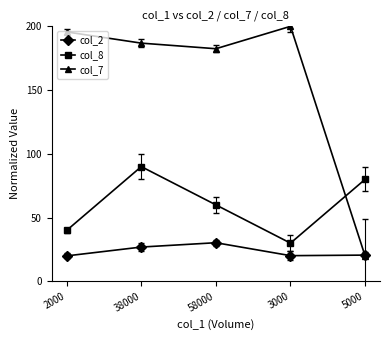

At which category is the sum across all series the highest?

38000